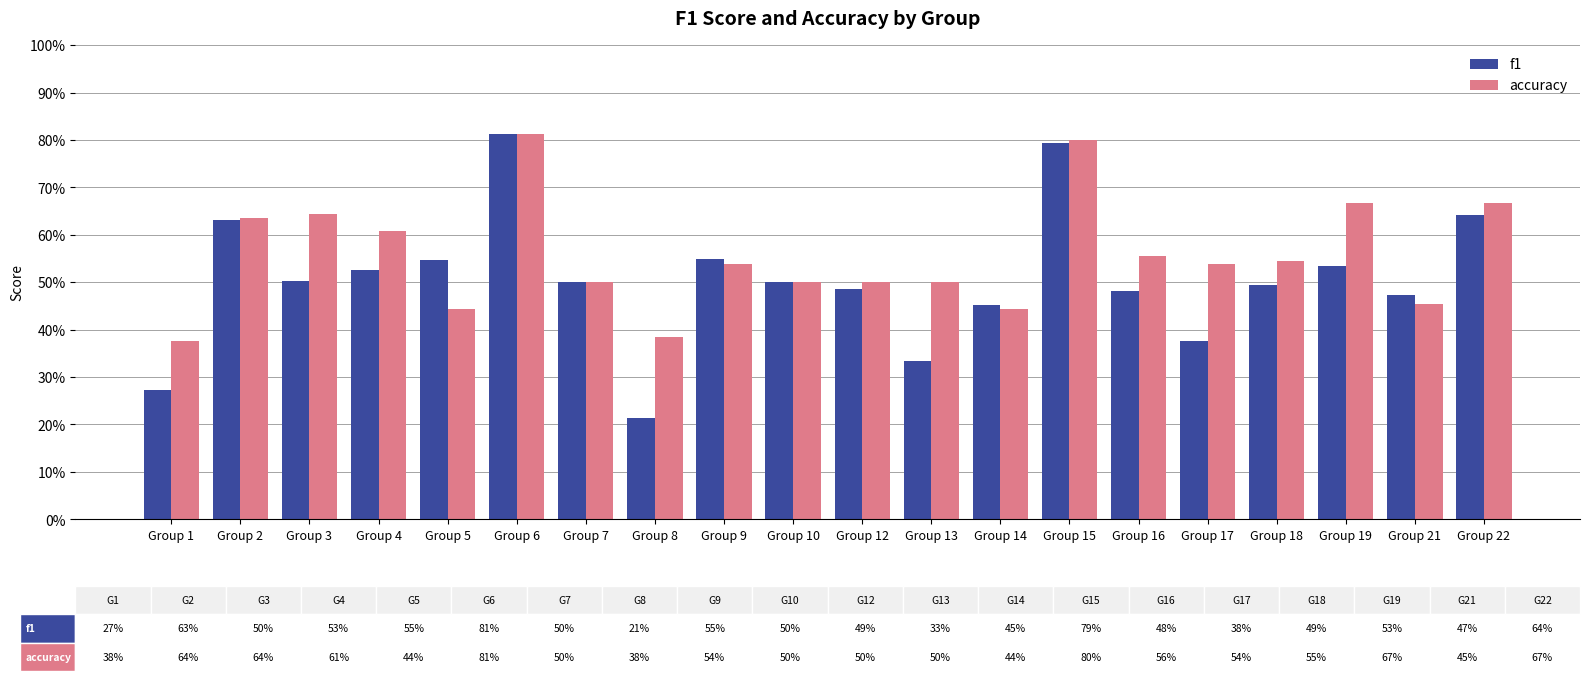

What are all the series names shown in the legend?

f1, accuracy